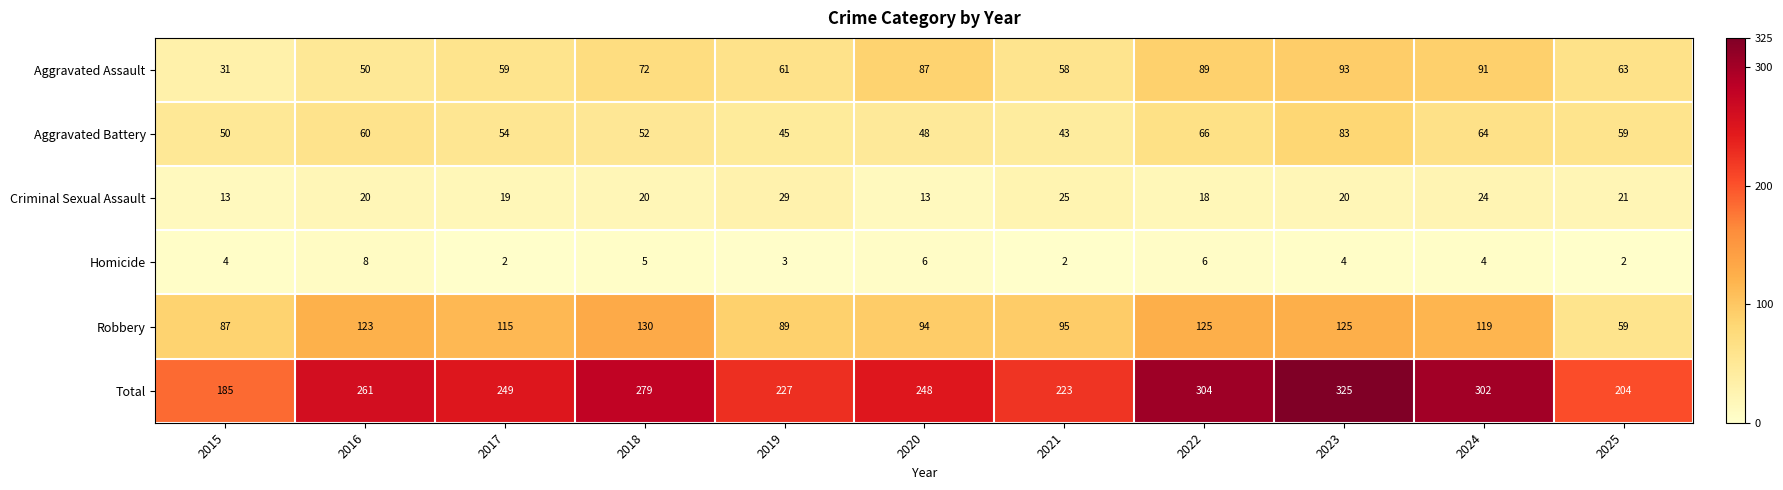

How many values in the Criminal Sexual Assault series are below 20?

4